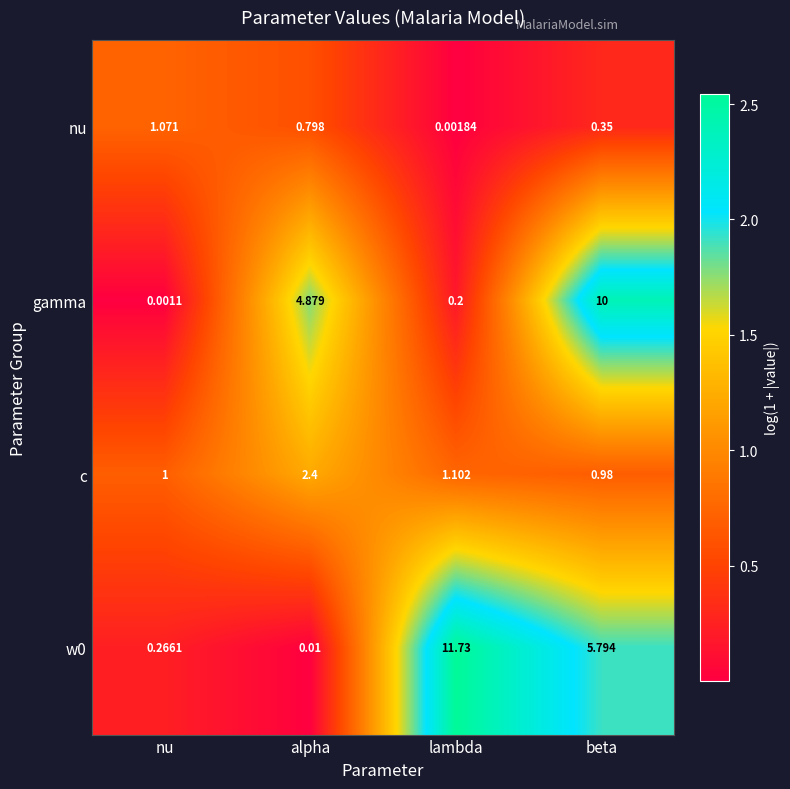

Is the value of w0 at nu greater than the value of nu at alpha?

No